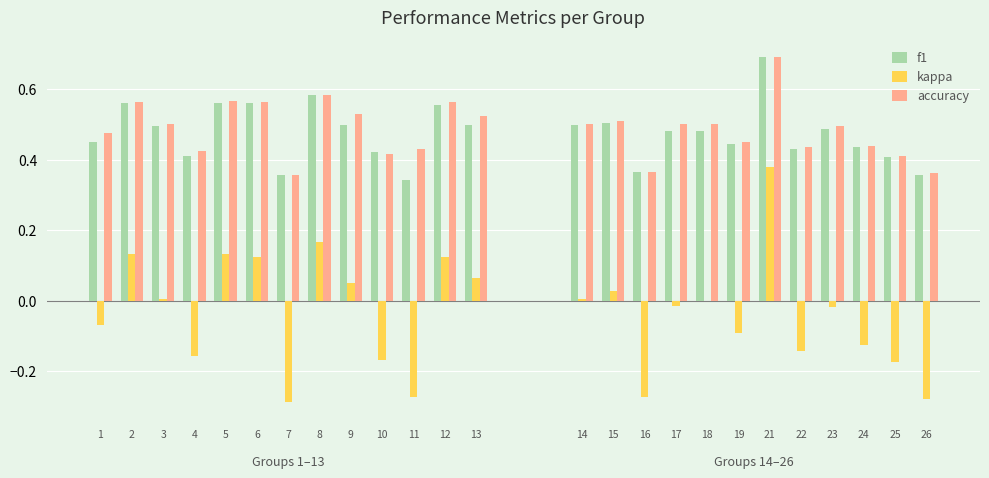

At which label is f1 closest to 0?

11